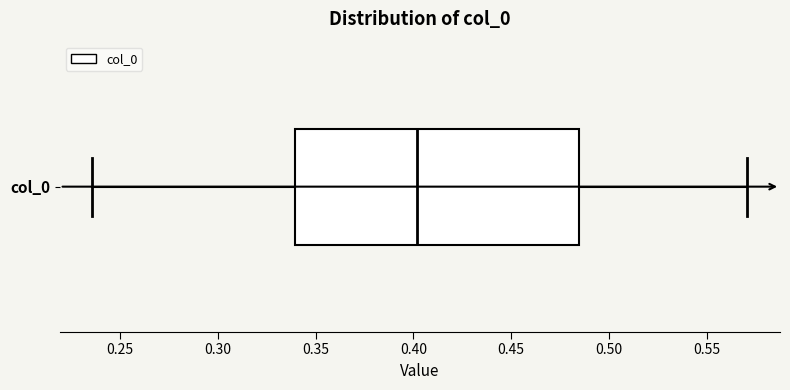

Transcribe this box plot: give where the median line is, the range the box spans, and where the two whiskers end, as read against the x-axis. The values are not printed on the chart, so give them approximately, as read against the axis.

median 0.400, box 0.340 to 0.485, whiskers 0.235 to 0.570